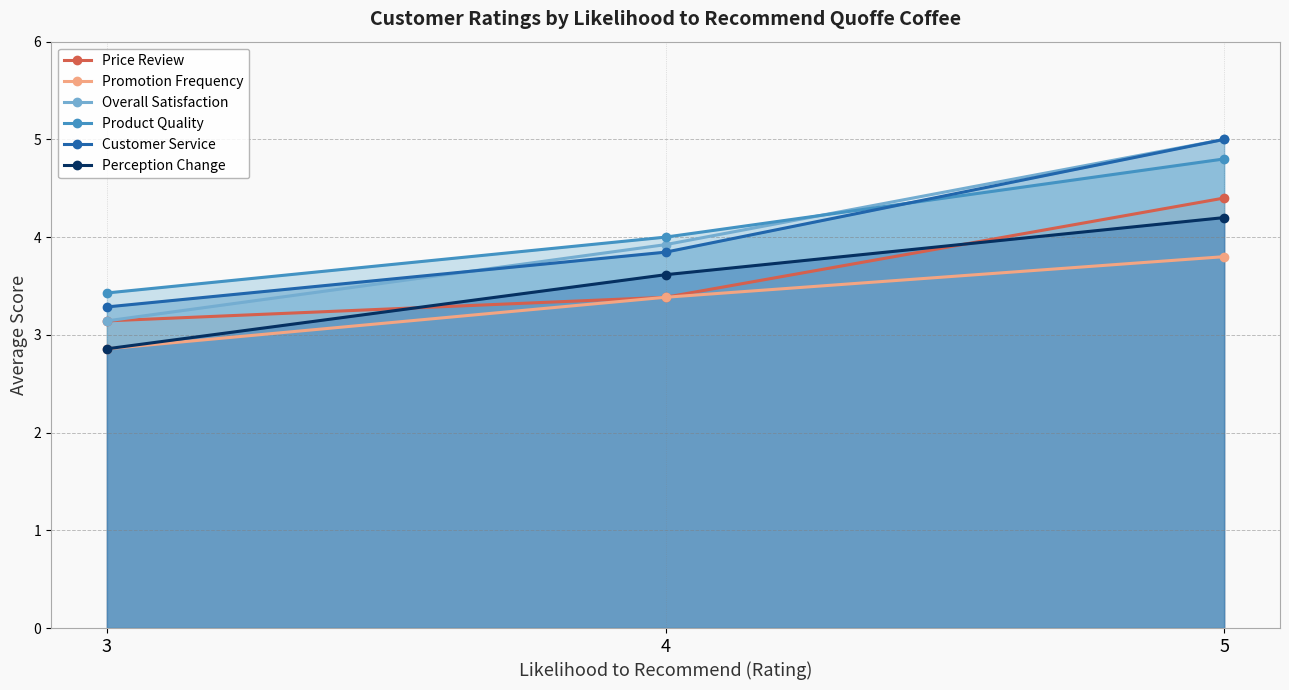

What is the minimum value for Promotion Frequency?

2.9